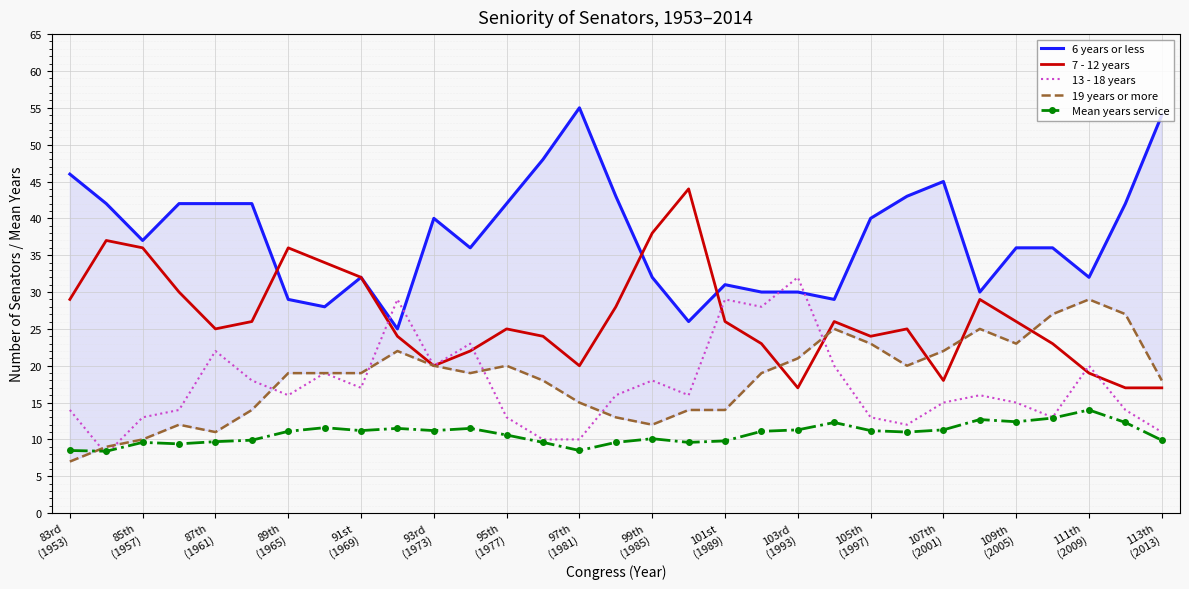

True or false: 7 - 12 years and Mean years service cross at least once.

False